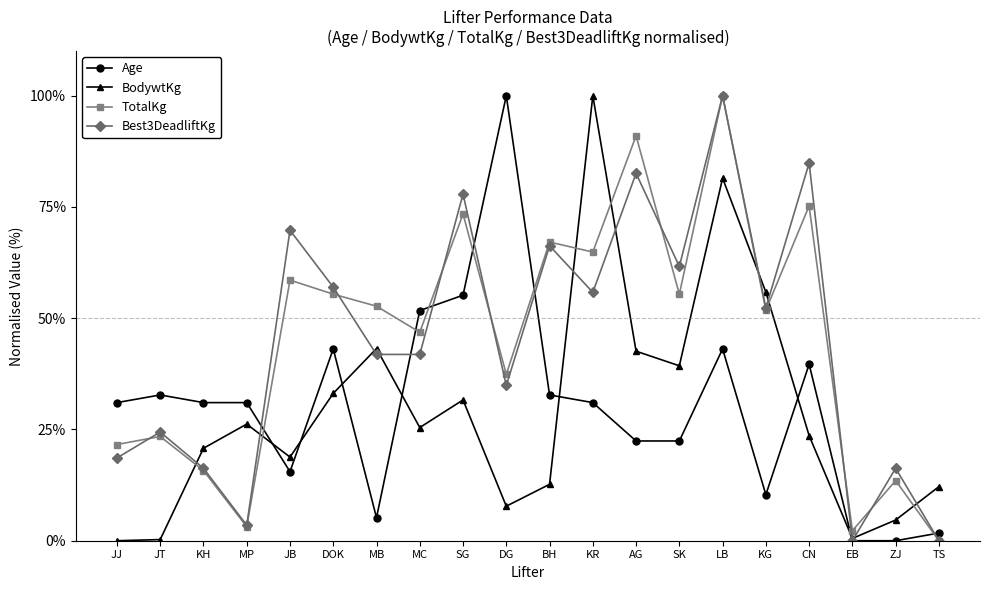

What is the value of the BodywtKg point at the 14th from the left?

39.3